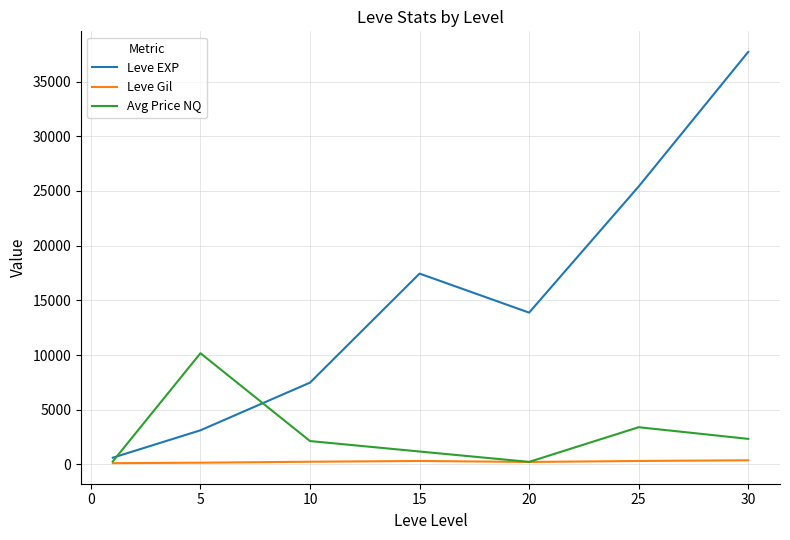

How many values in the Avg Price NQ series are below 2133?

3